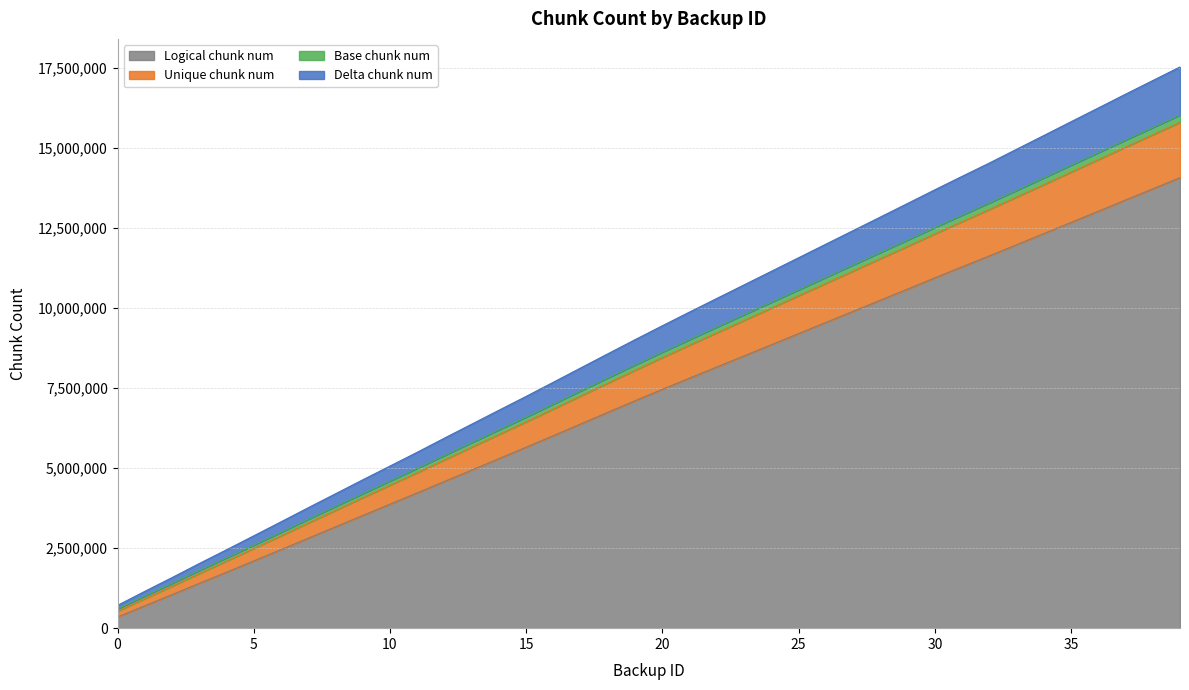

How many values in the Base chunk num series exceed 8627341?

19